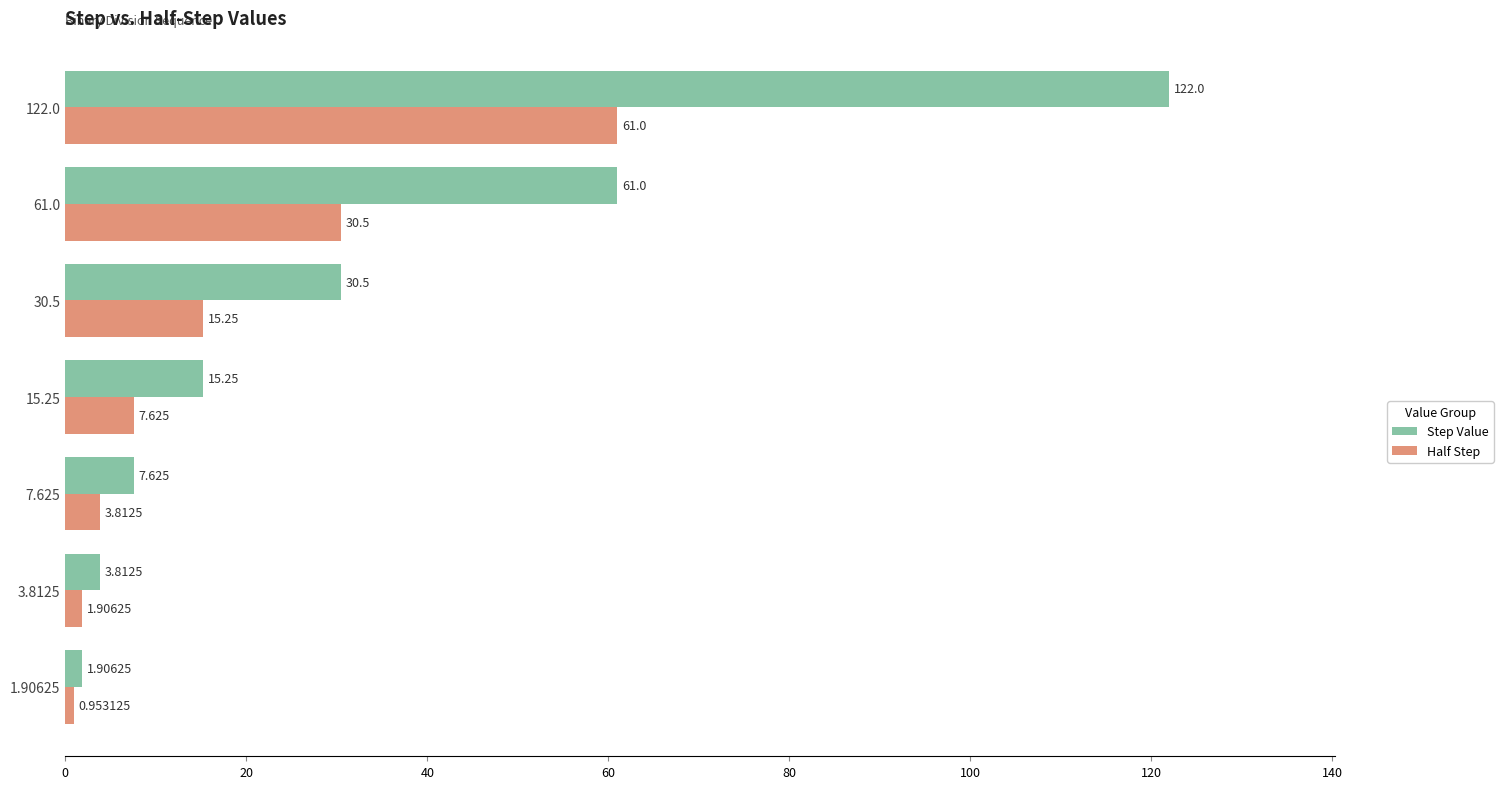

At how many categories does at least one series exceed 30?

3